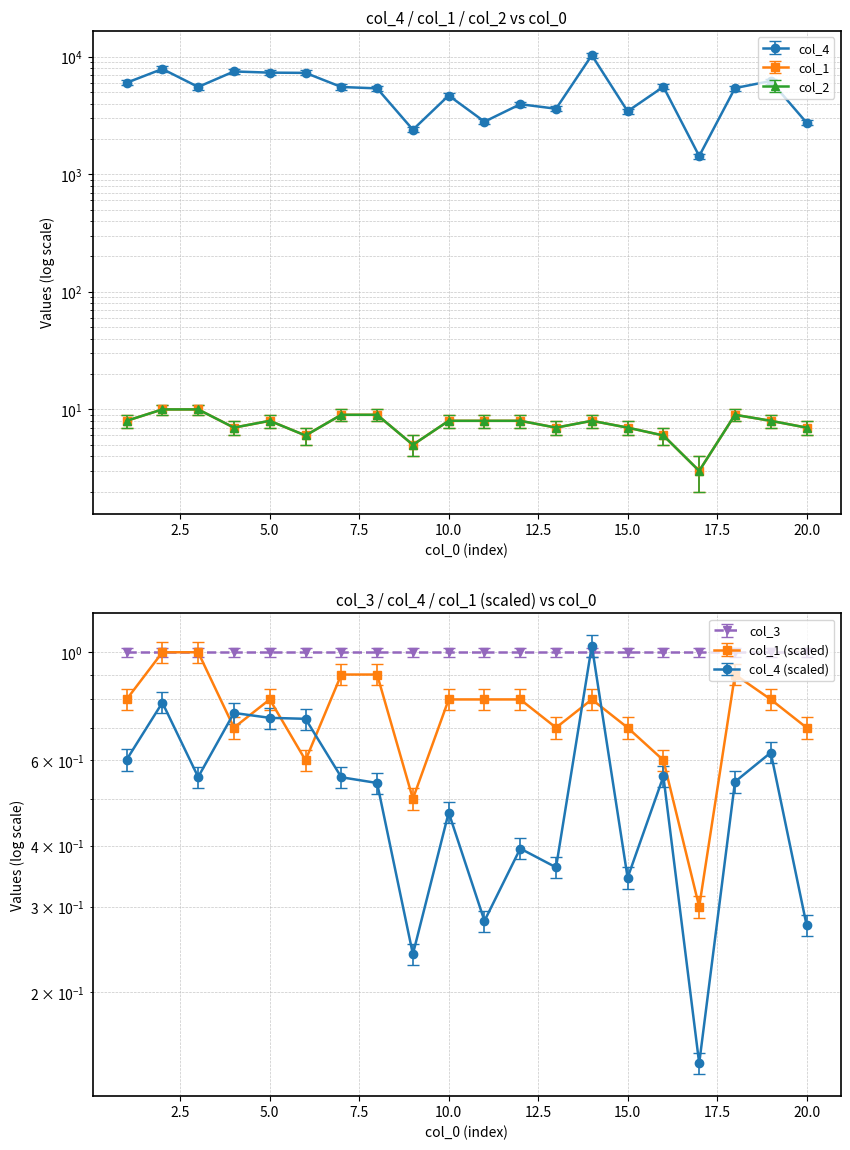

Between 3 and 9, which is larger?

3